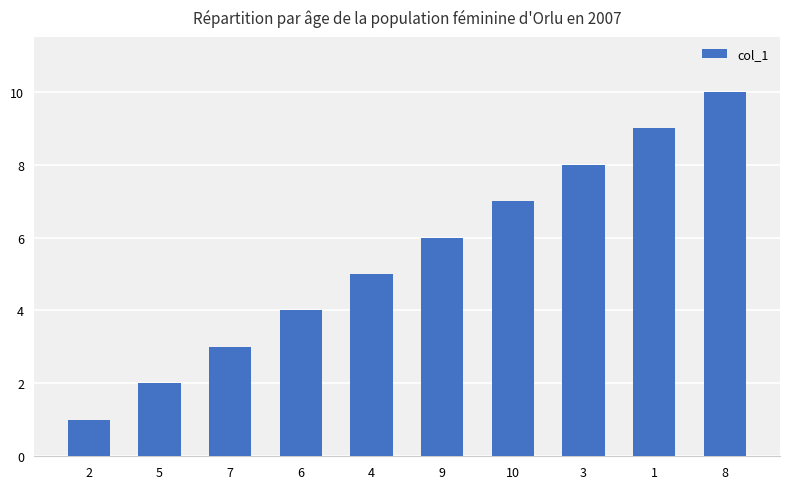

How many bars are there in total?

10